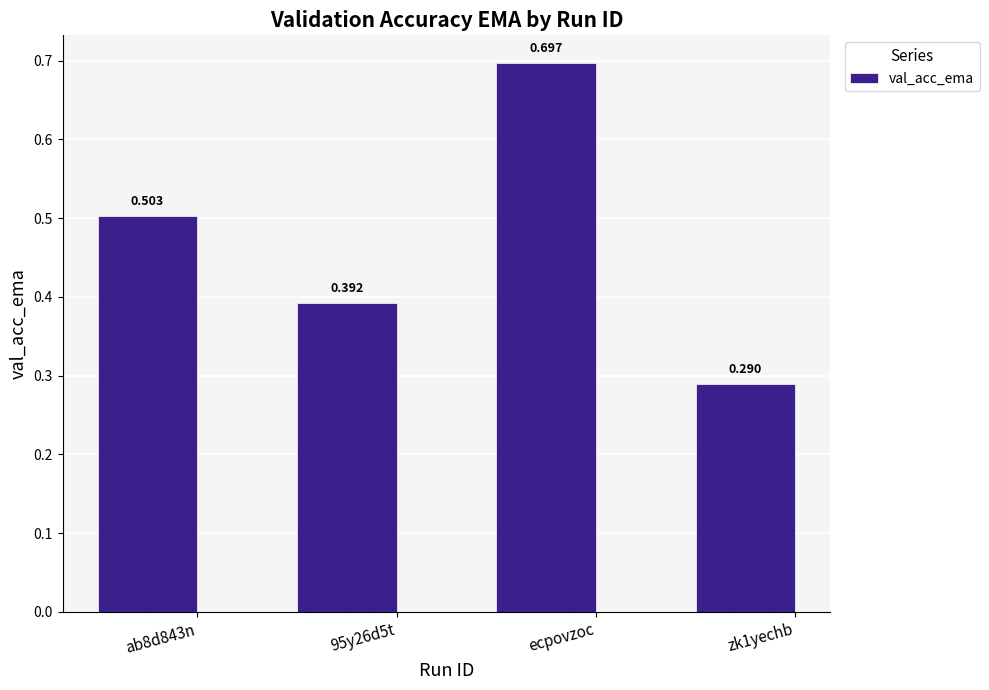

Is it true that the value at ecpovzoc is 1.2?

False